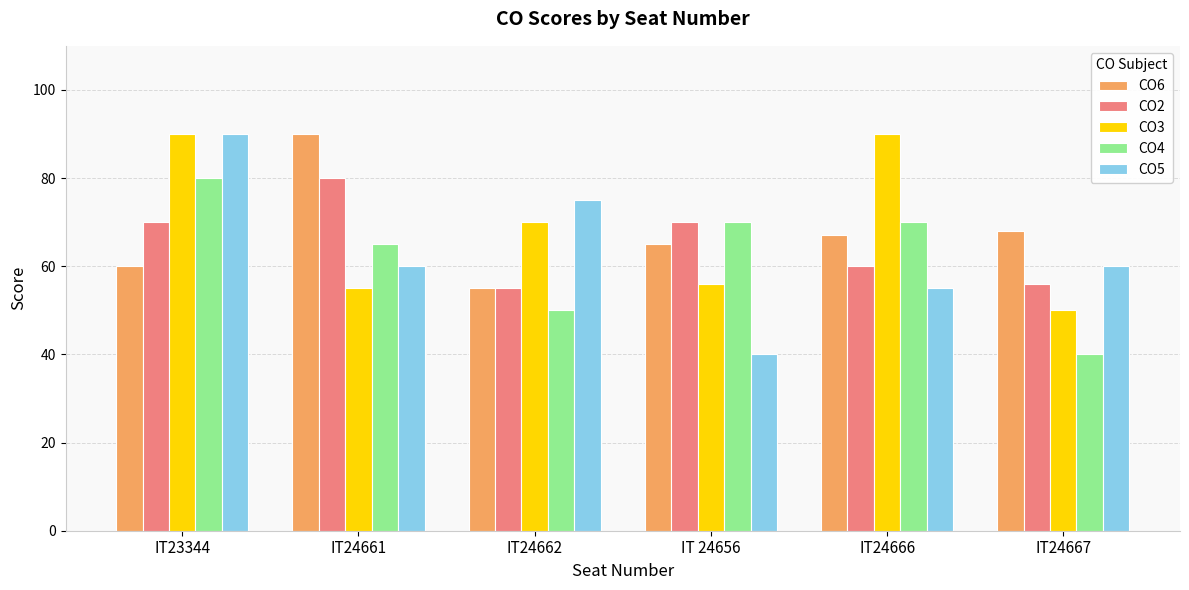

Where is CO3 nearest to the value 70?

IT24662